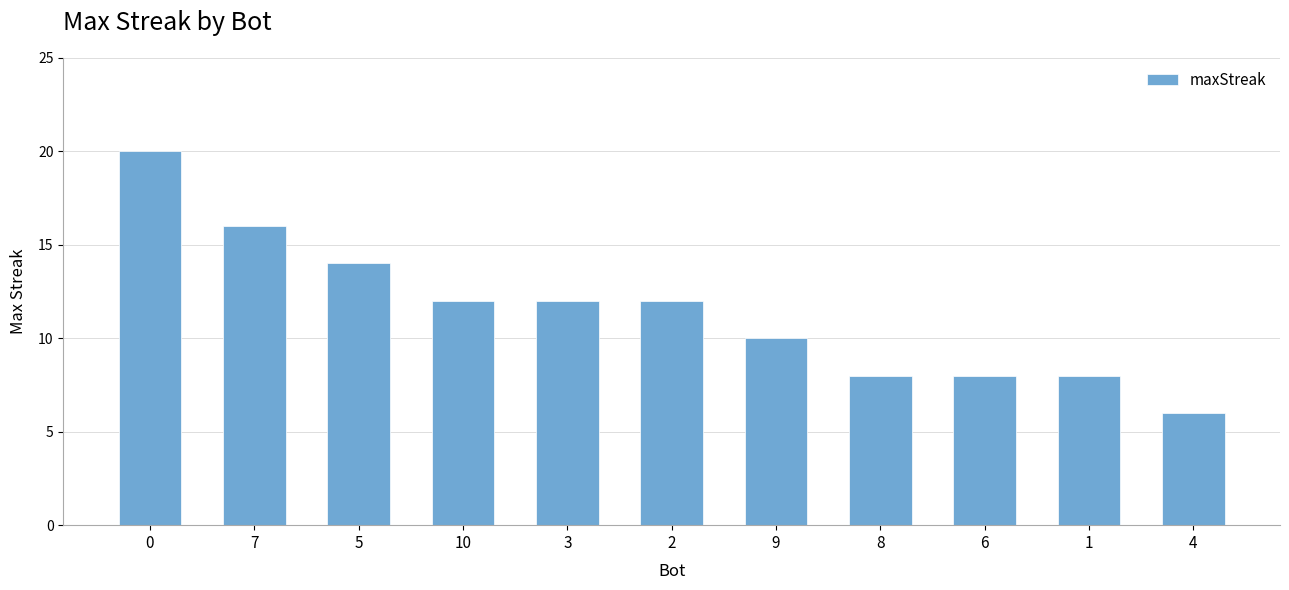

Does the chart contain stacked bars?

No